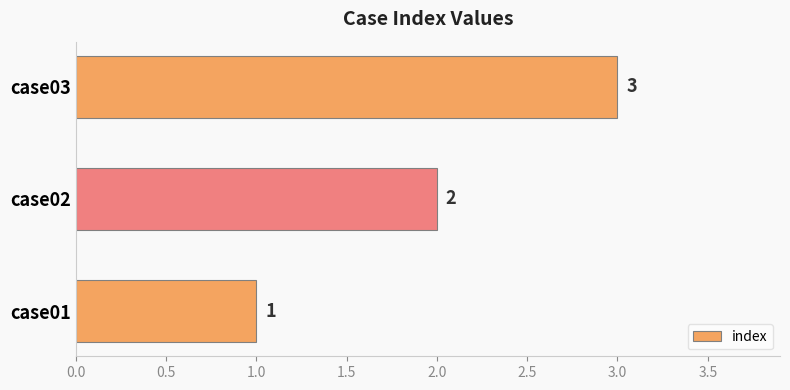

How many data points does each series have?

3